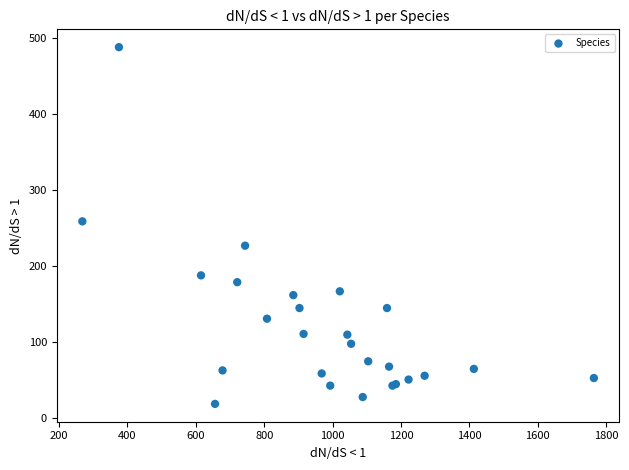

What Y value in the scatter plot is closest to 253?

259